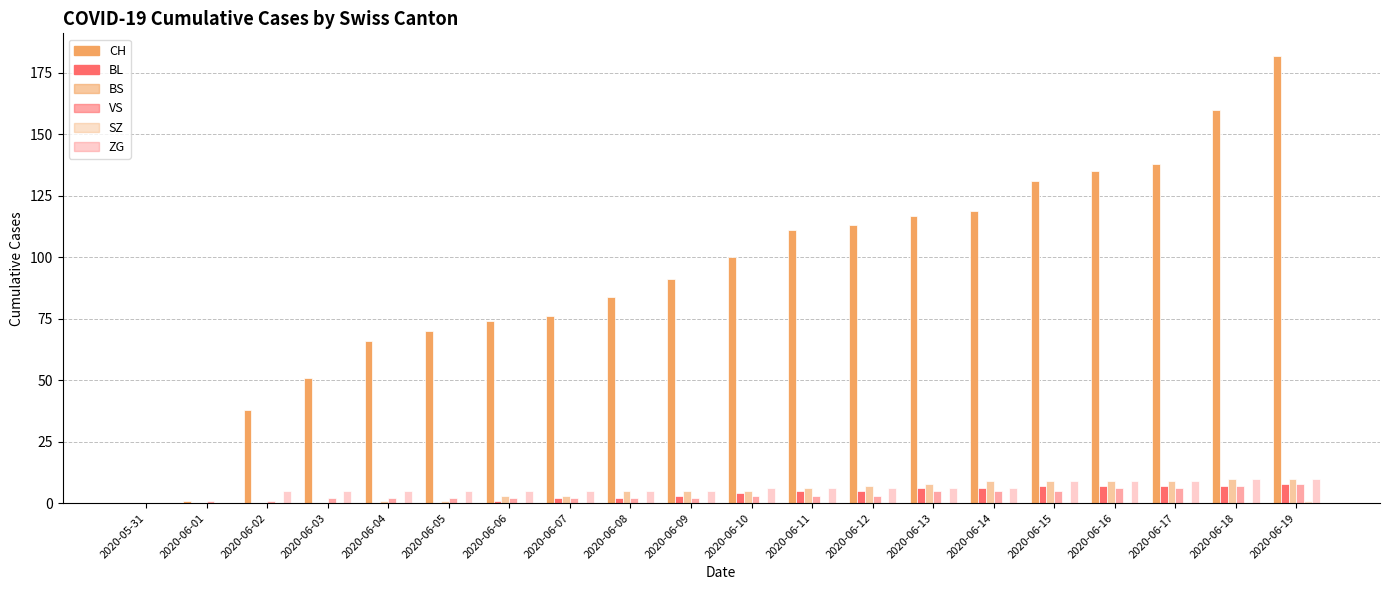

How many categories are shown in the chart?

20